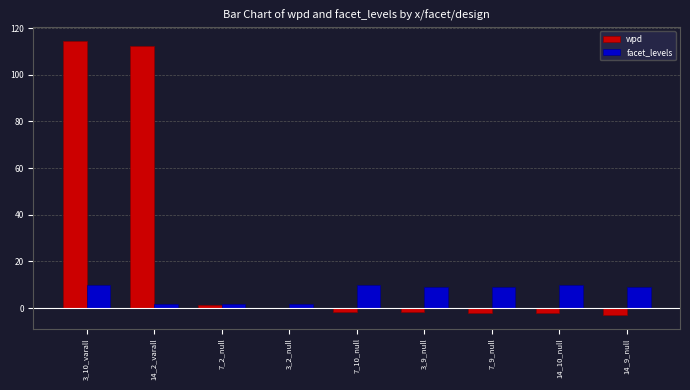

Which series has the largest range (max minus min)?

wpd